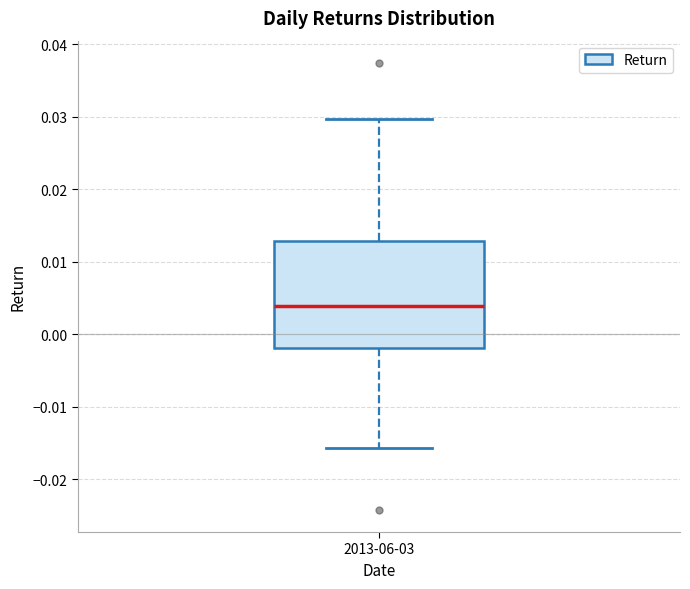

Read this box plot against the y-axis: the position of the median line, the range covered by the box, and the ends of both whiskers. The values are not printed on the chart, so give them approximately, as read against the axis.

median 0.004, box -0.002 to 0.013, whiskers -0.016 to 0.030